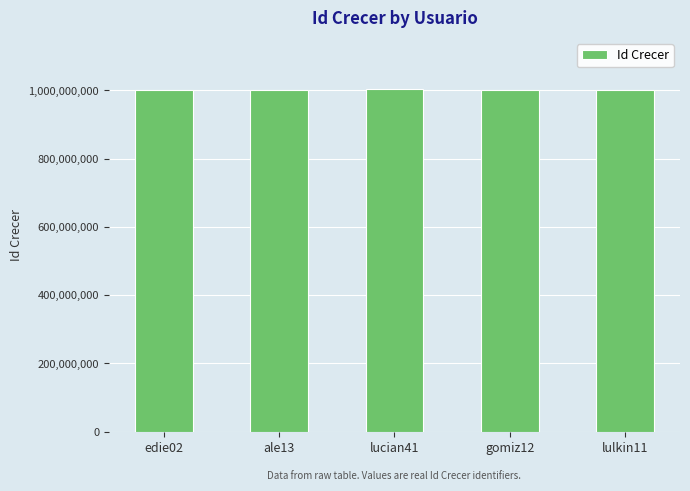

What is the value of the 5th bar from the left?

1001024797